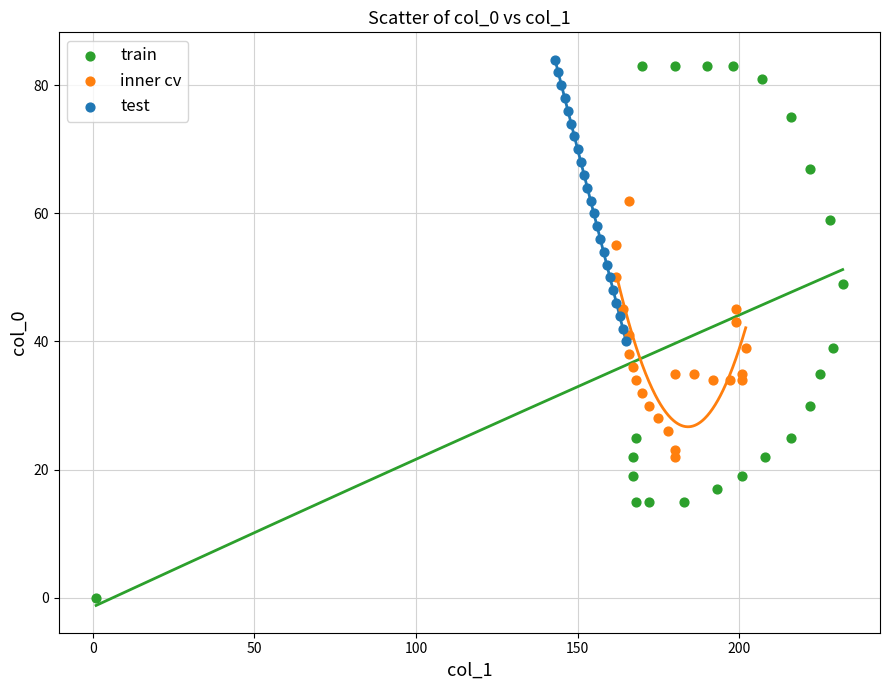

Which series has the widest spread of Y values?

train